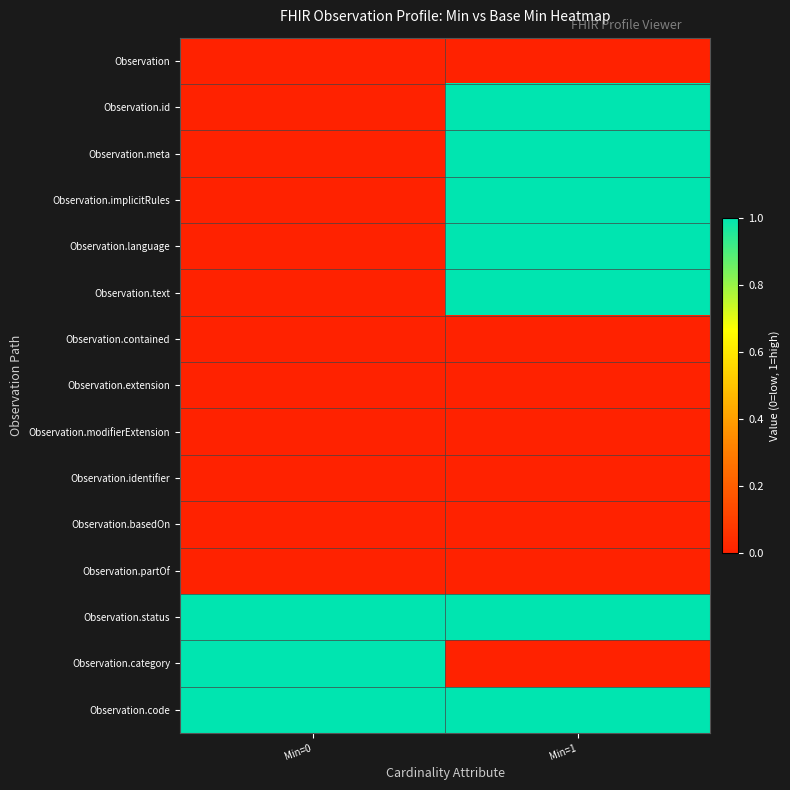

At which category is the sum across all series the highest?

Min=1